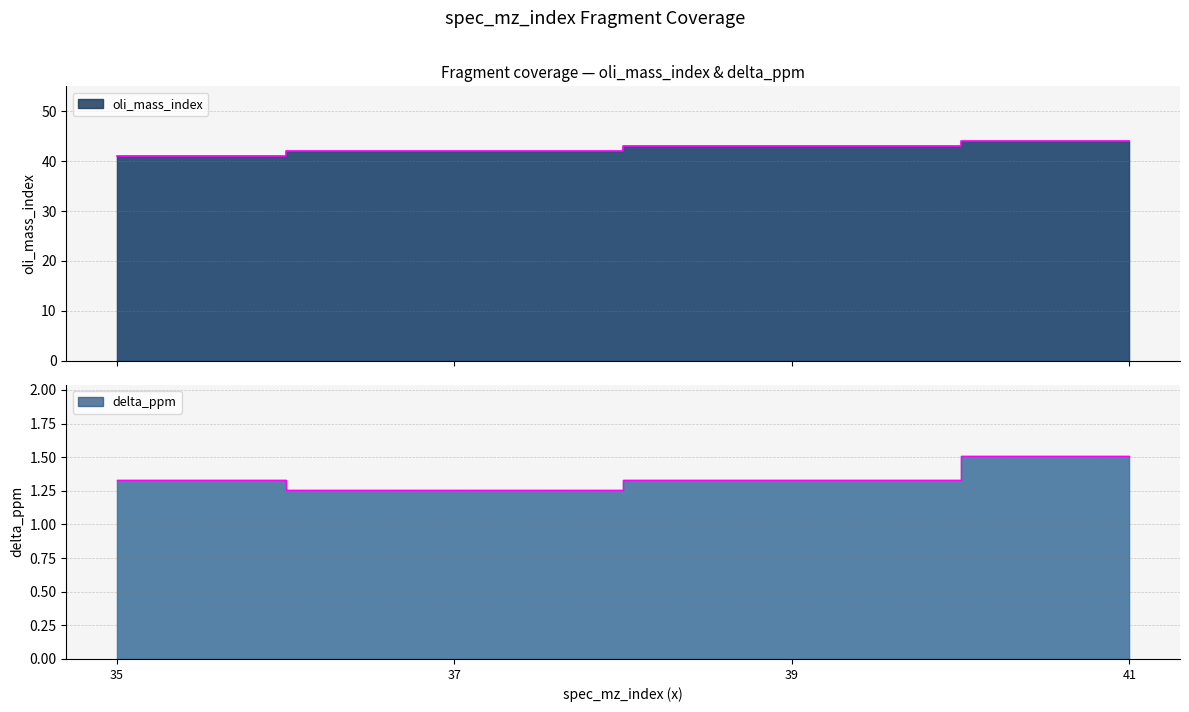

What is the difference between the highest and lowest values at 35?

39.7